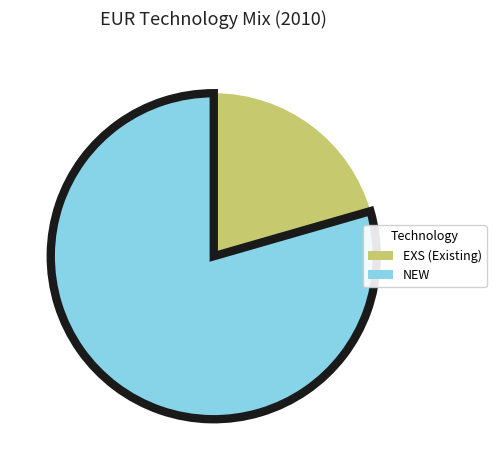

Is there a majority slice in this chart?

Yes